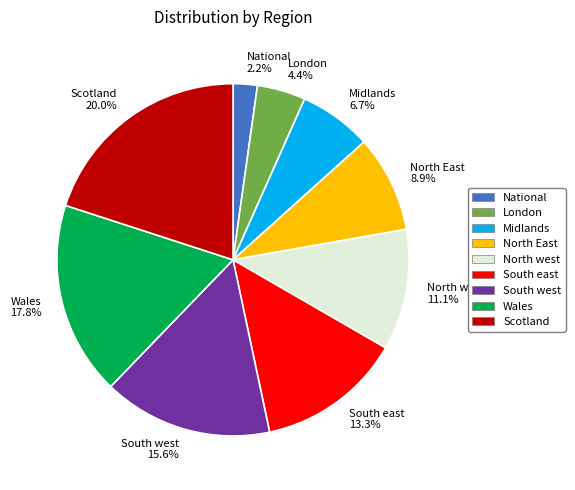

Is there a majority slice in this chart?

No